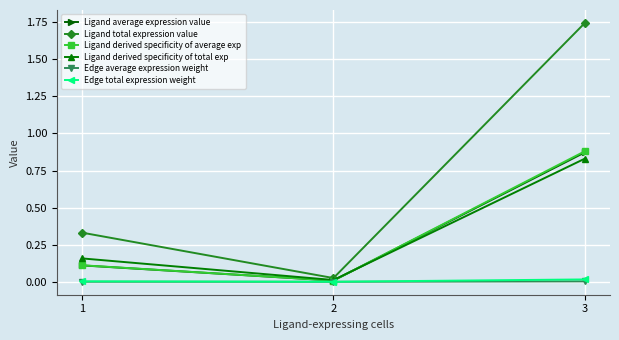

True or false: Ligand average expression value has a value of 0.0 at 2.

True